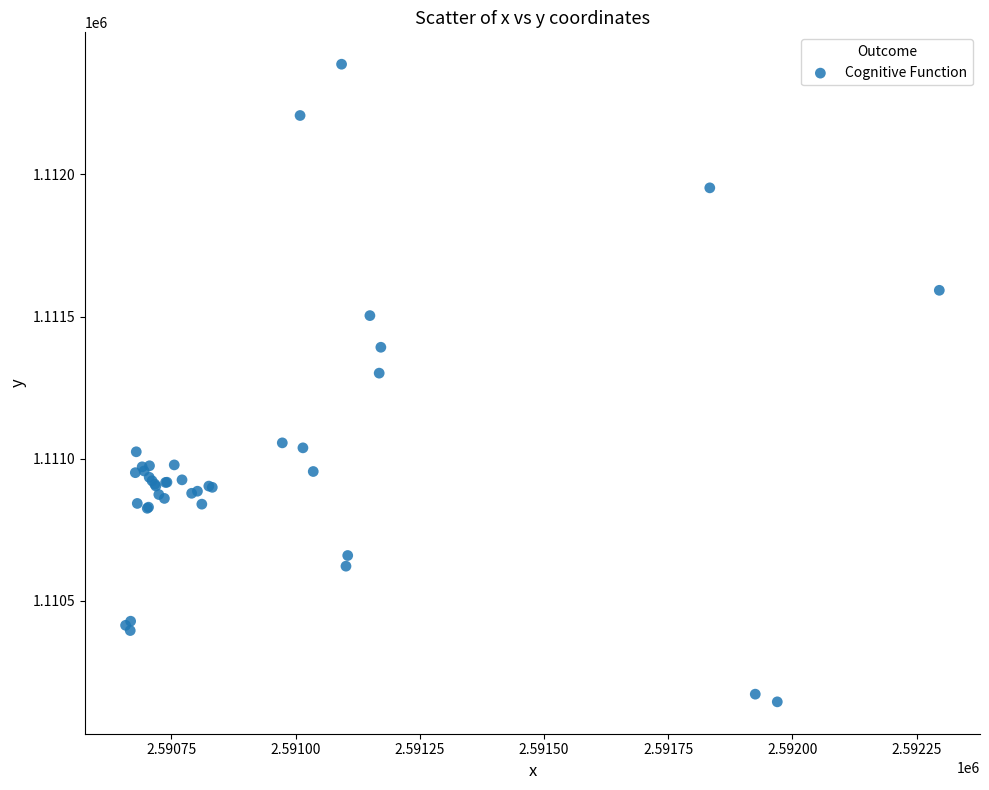

What Y value in the scatter plot is closest to 1111266?

1111301.2